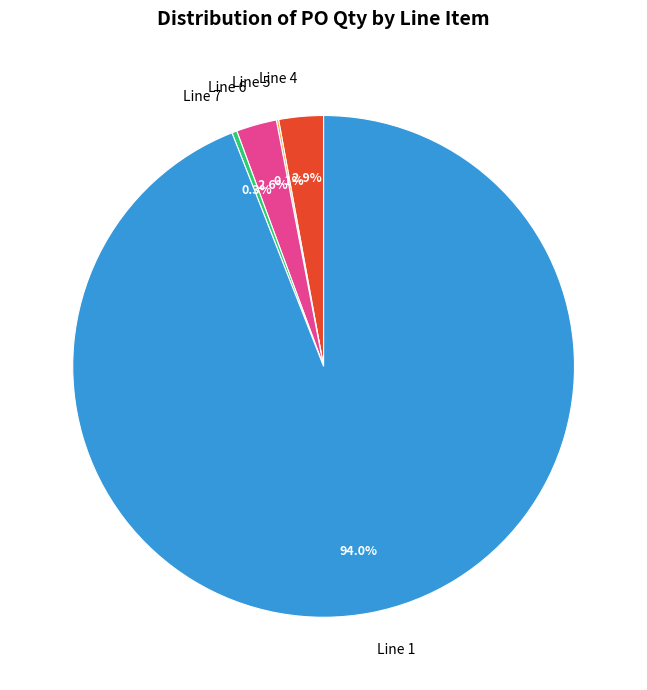

Combined, do Line 1 and Line 7 account for over 50%?

Yes